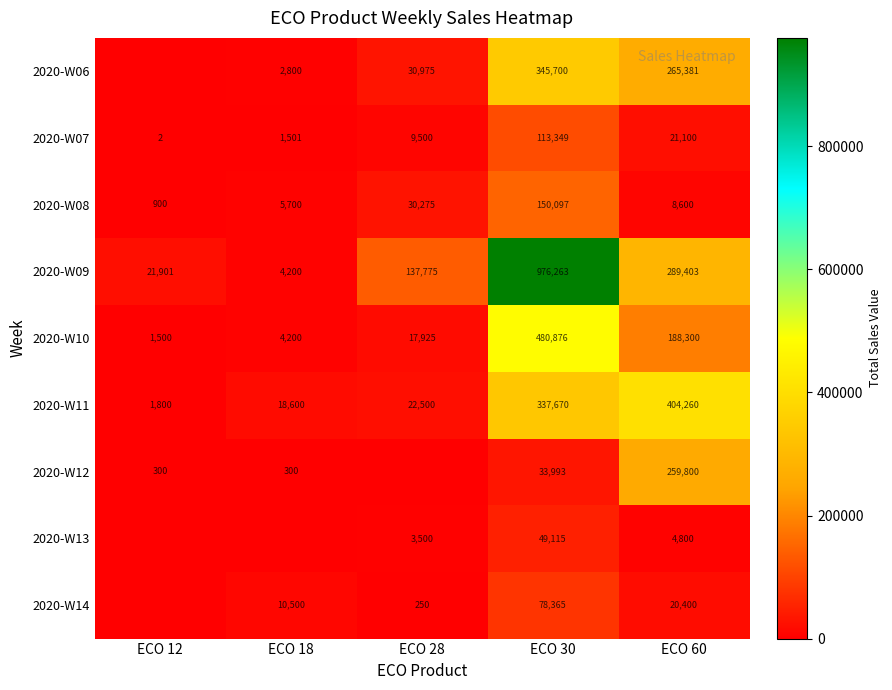

What is the difference between the highest and lowest values at ECO 12?

21901